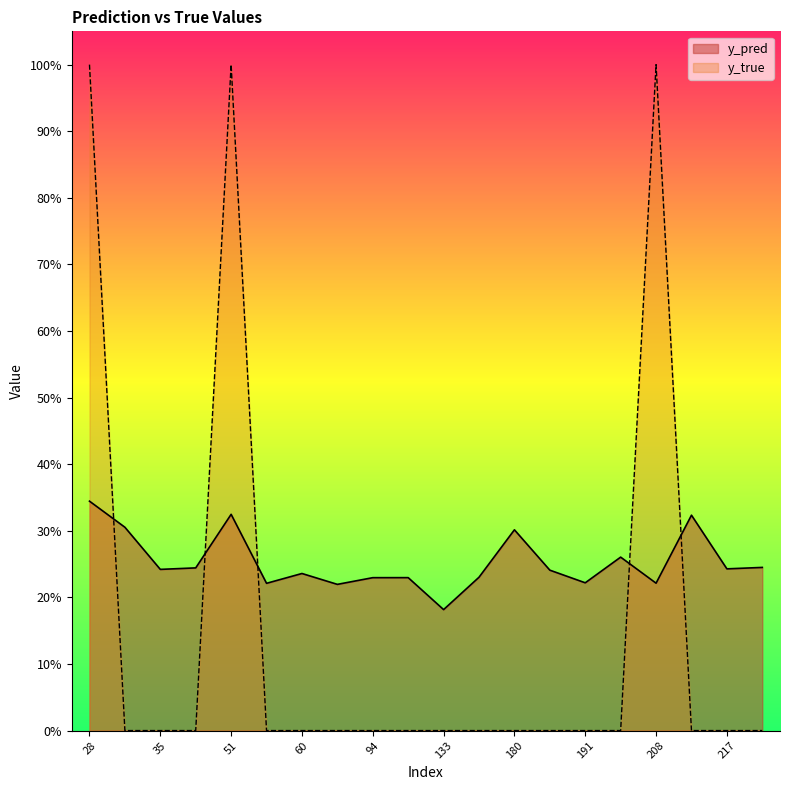

Reading left to right, list all the values displayed in this chart.

y_pred: 0.3	0.3	0.2	0.2	0.3	0.2	0.2	0.2	0.2	0.2	0.2	0.2	0.3	0.2	0.2	0.3	0.2	0.3	0.2	0.2
y_true: 1.0	0.0	0.0	0.0	1.0	0.0	0.0	0.0	0.0	0.0	0.0	0.0	0.0	0.0	0.0	0.0	1.0	0.0	0.0	0.0